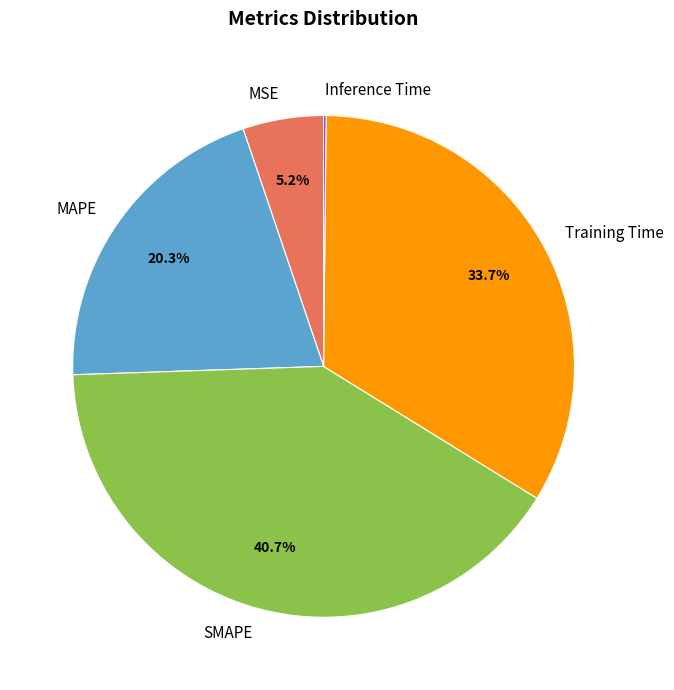

Which category has the biggest portion of the pie?

SMAPE